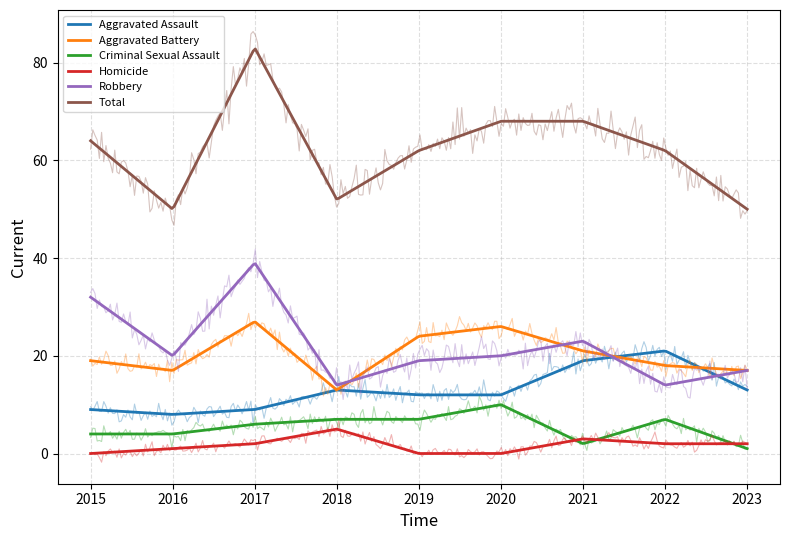

Where do Aggravated Assault and Aggravated Battery first cross each other?

2021 and 2022